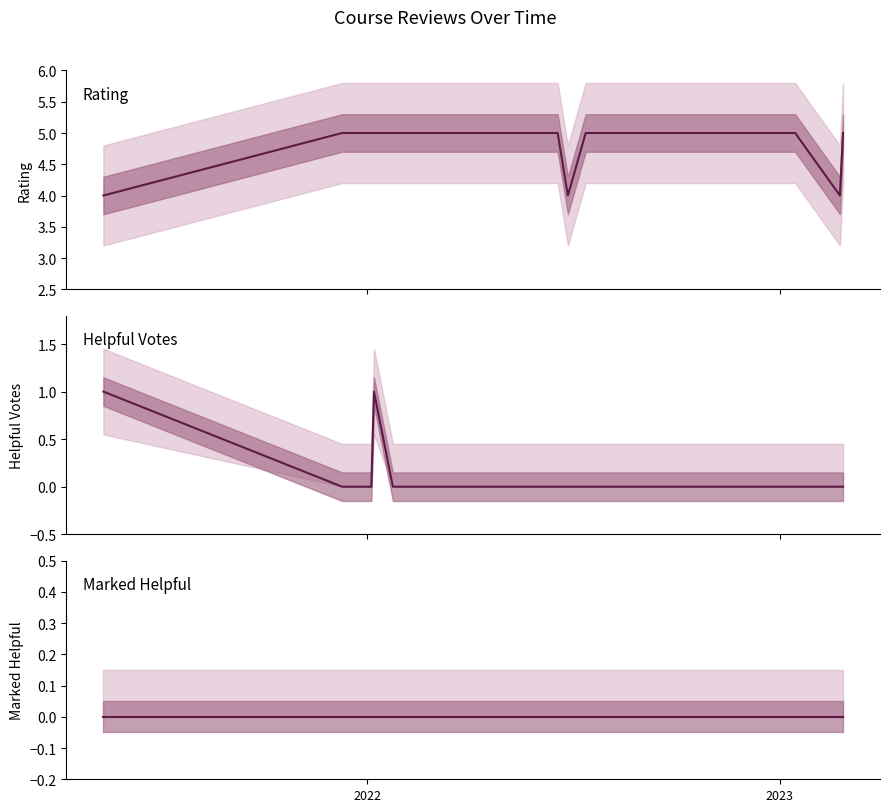

Reading right to left, extract all data points from this chart.

rating: 5	4	5	5	5	5	5	5	5	5	5	5	5	5	5	5	4	5	5	5	5	5	5	5	5	5	5	5	5	5	5	5	5	5	5	5	5	5	5	4
mostHelpfulVoteCount: 0	0	0	0	0	0	0	0	0	0	0	0	0	0	0	0	0	0	0	0	0	0	0	0	0	0	0	0	0	0	0	0	0	1	0	0	0	0	0	1
isMarkedHelpful: 0	0	0	0	0	0	0	0	0	0	0	0	0	0	0	0	0	0	0	0	0	0	0	0	0	0	0	0	0	0	0	0	0	0	0	0	0	0	0	0